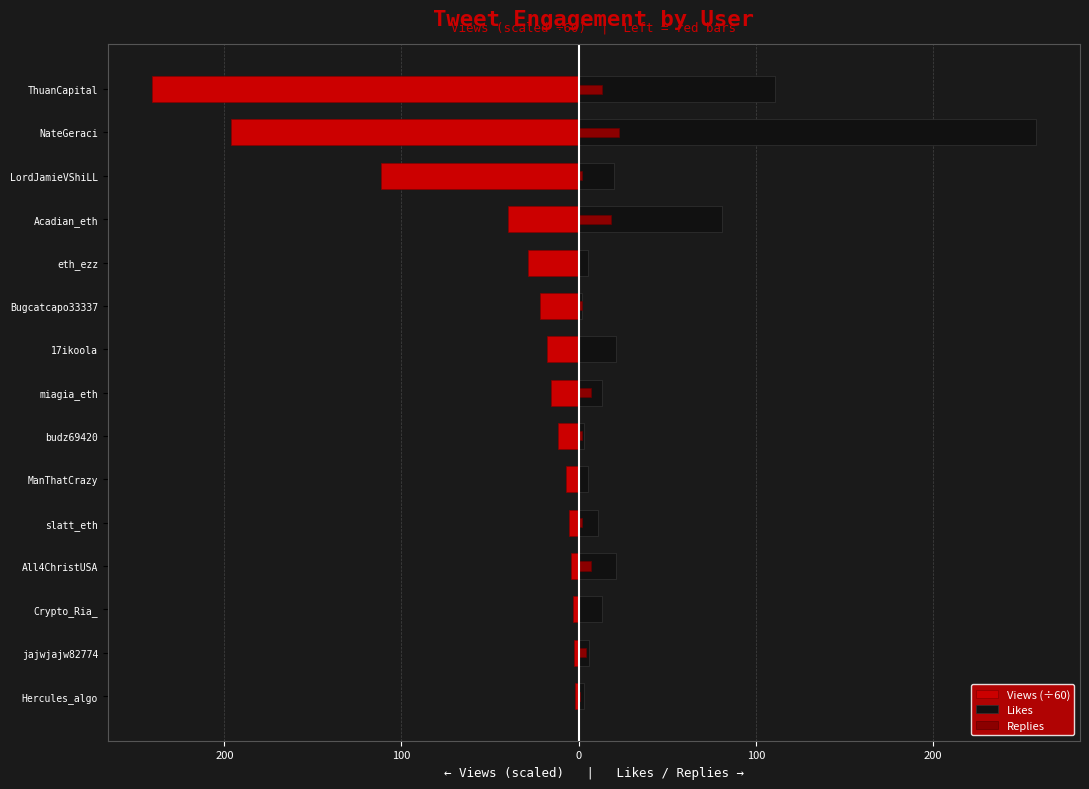

Is the value of Views (÷60) at Acadian_eth greater than the value of Replies at Acadian_eth?

No